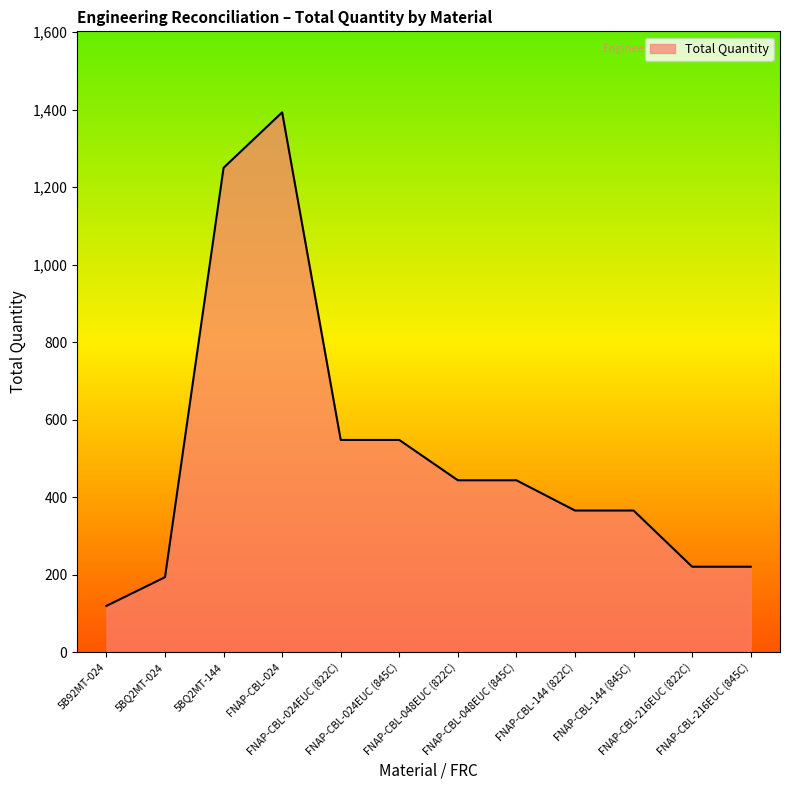

Which has a higher value, 5BQ2MT-024 or FNAP-CBL-216EUC (822C)?

FNAP-CBL-216EUC (822C)